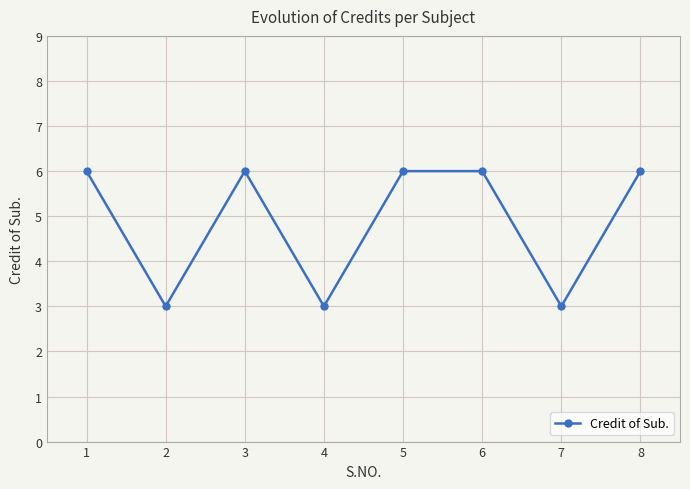

Reading left to right, transcribe all the data shown in this chart.

6	3	6	3	6	6	3	6